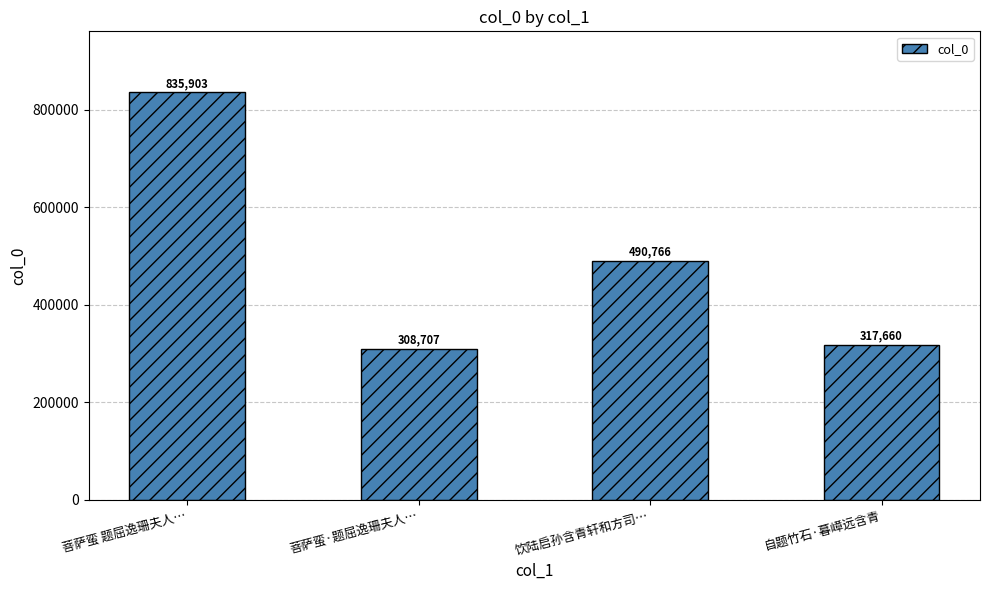

Reading right to left, what are all the values shown in this chart?

317660	490766	308707	835903